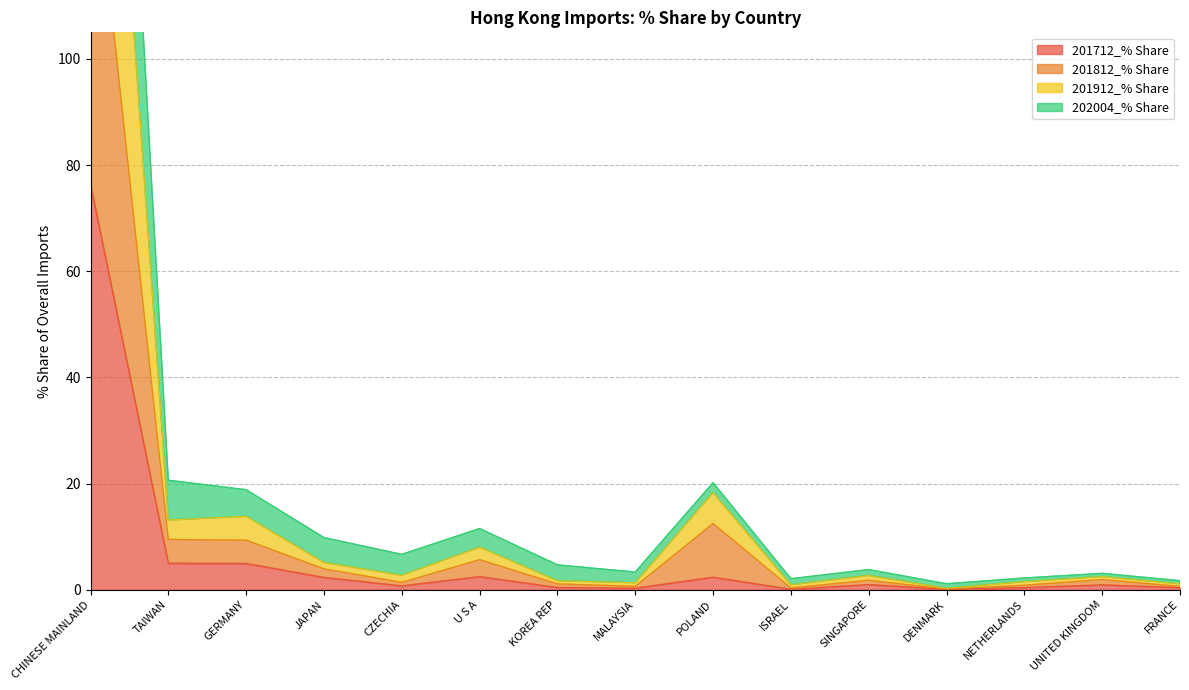

Is it true that 201712_% Share equals 2.5 at U S A?

True